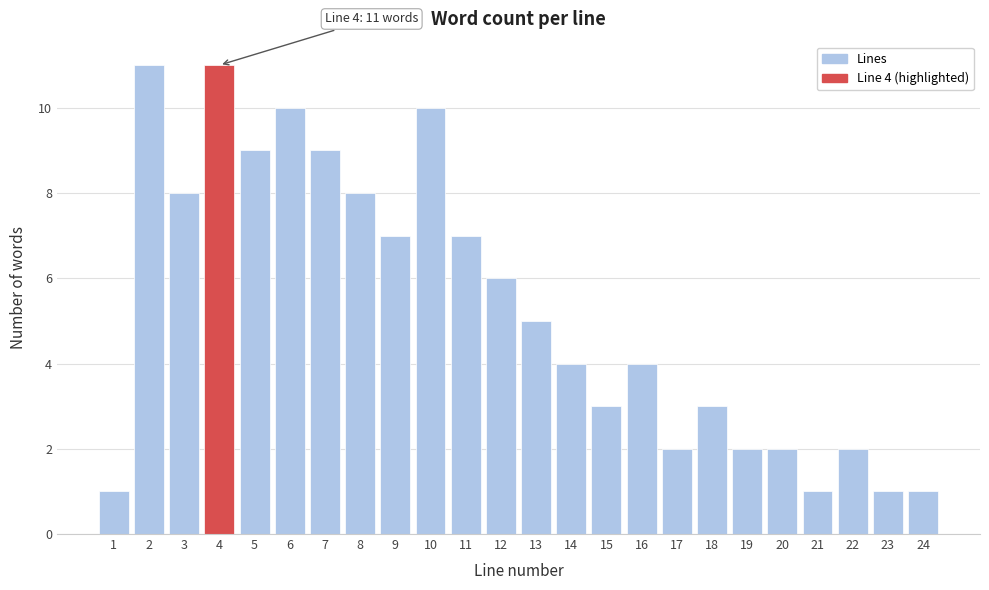

Reading right to left, what are all the values shown in this chart?

1	1	2	1	2	2	3	2	4	3	4	5	6	7	10	7	8	9	10	9	11	8	11	1